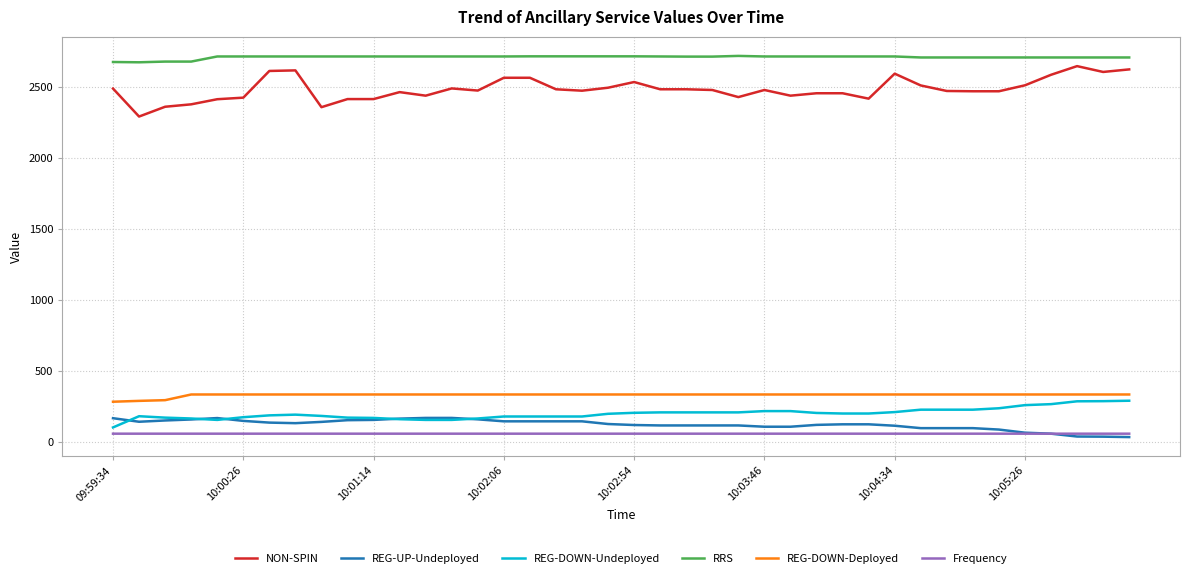

What is the sum of all NON-SPIN values?

99419.0